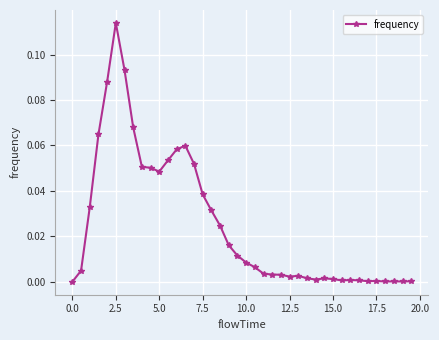

What is the sum of all values?

1.0